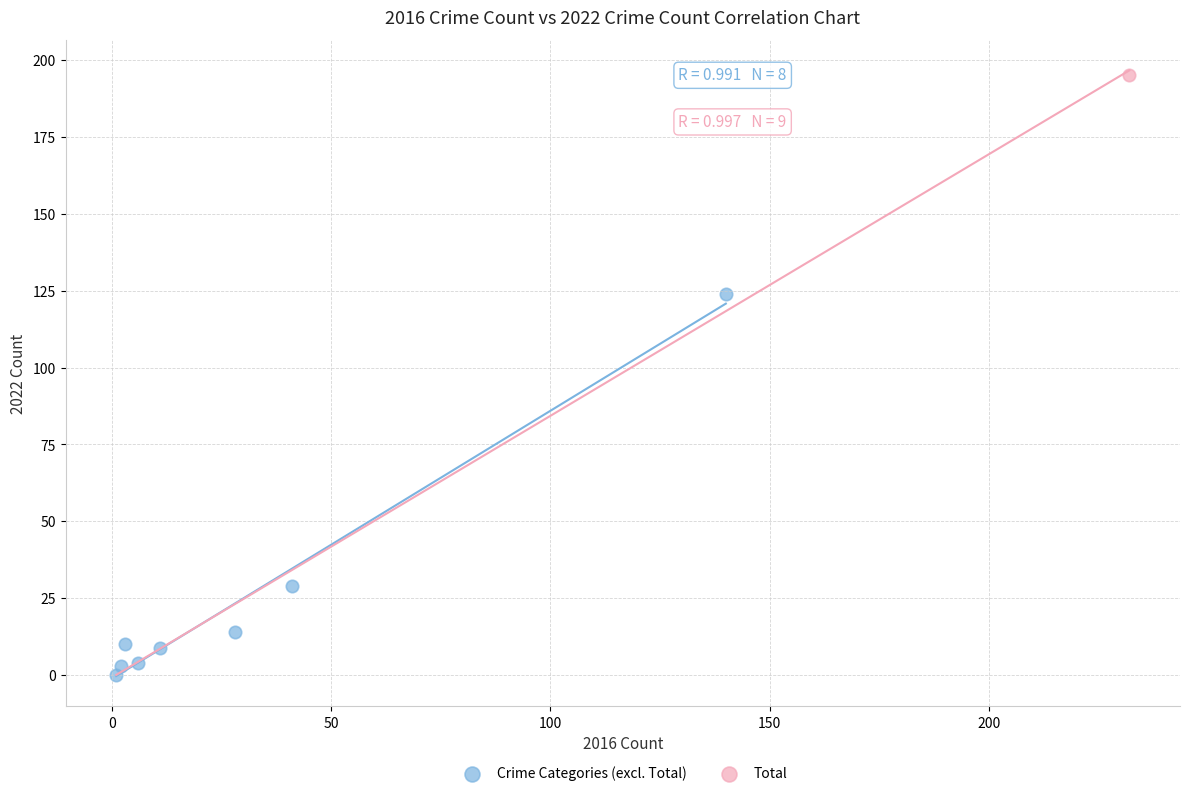

What are all the series names shown in the legend?

Crime Categories (excl. Total), Total